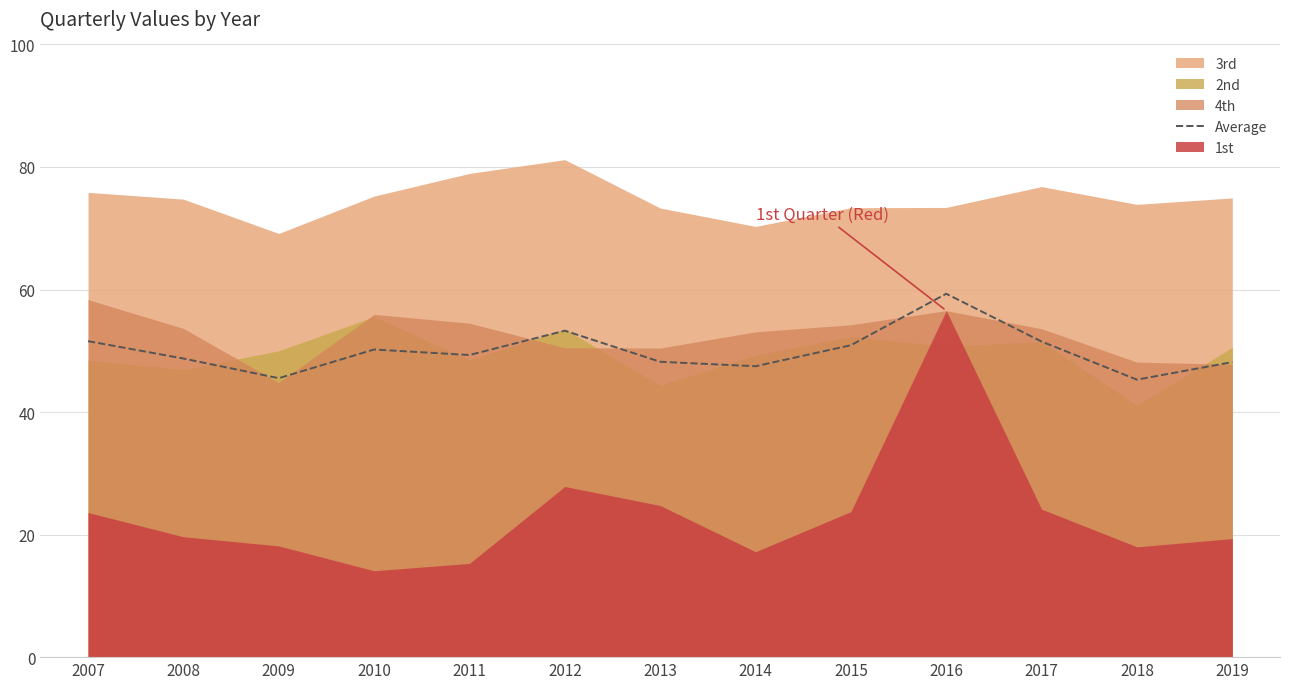

The value at 2008 is 14.3. True or false?

False